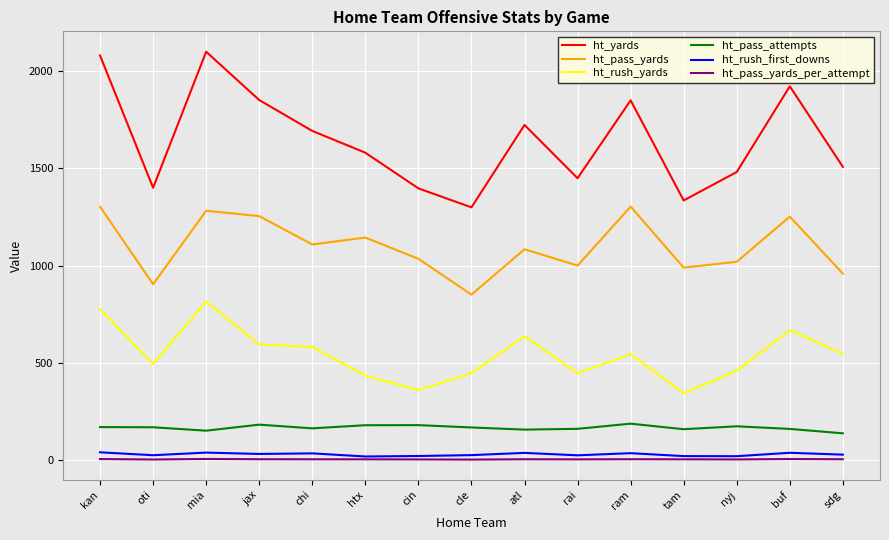

True or false: ht_pass_yards_per_attempt and ht_pass_yards cross at least once.

False